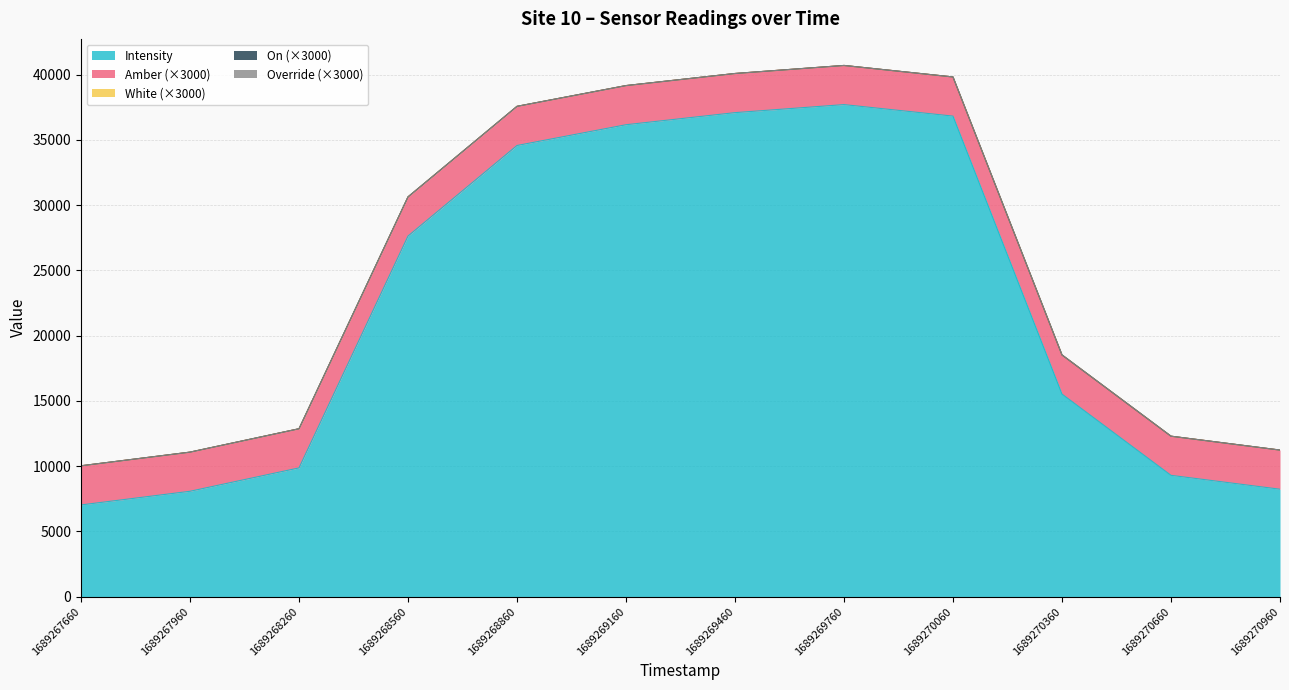

True or false: On and Override intersect in this chart.

False